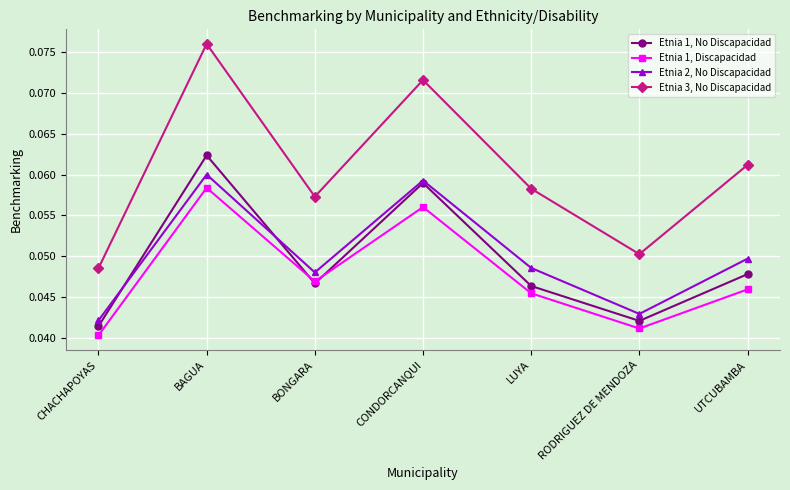

Rank the series by their maximum value, from lowest to highest.

Etnia 1, Discapacidad, Etnia 2, No Discapacidad, Etnia 1, No Discapacidad, Etnia 3, No Discapacidad